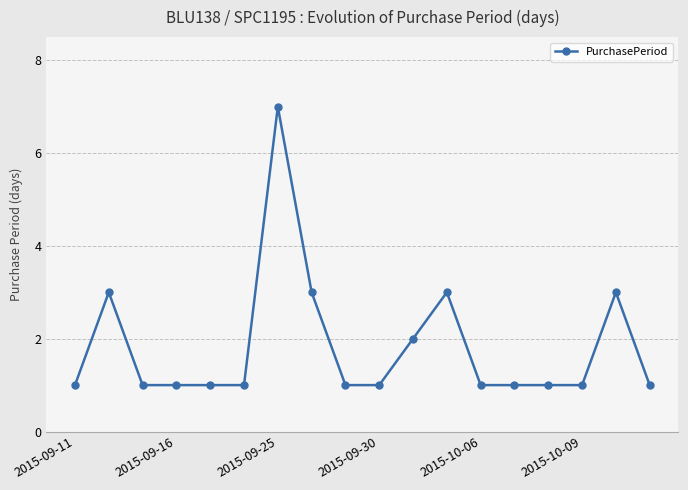

What is the value of the 10th point from the left?

1